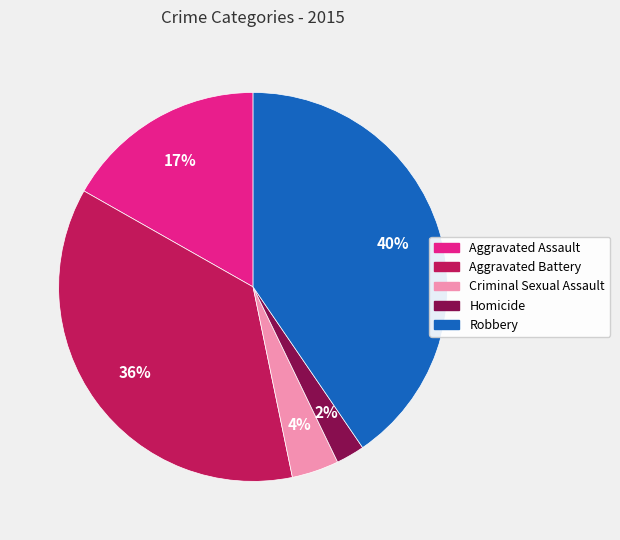

Count the number of slices in the pie.

5